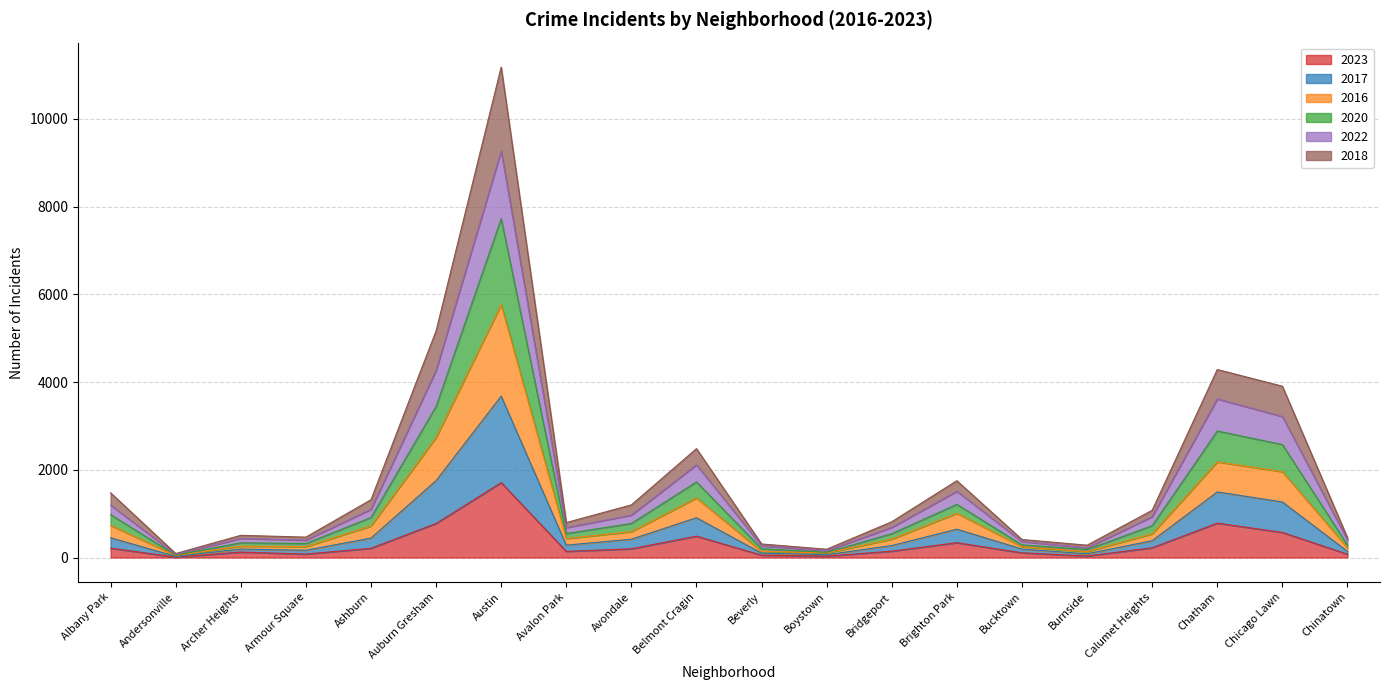

What is the minimum value shown in the chart?

9